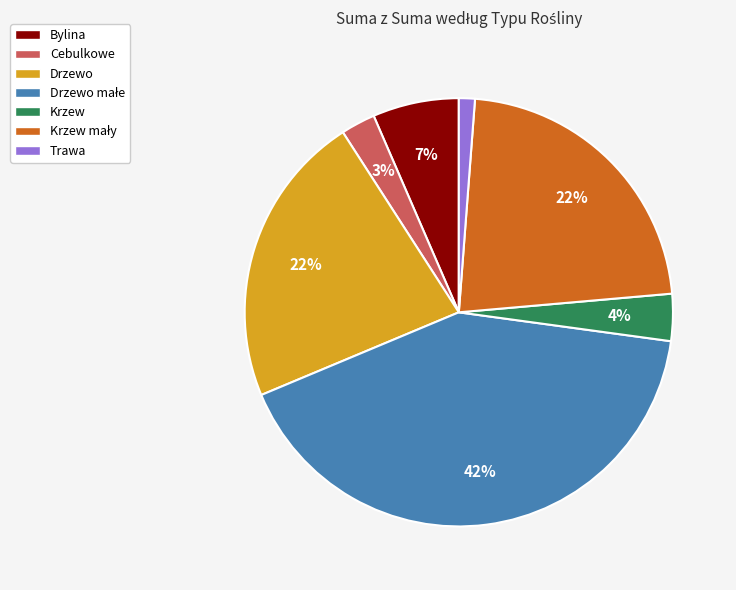

Combined, do Krzew and Trawa account for over 50%?

No